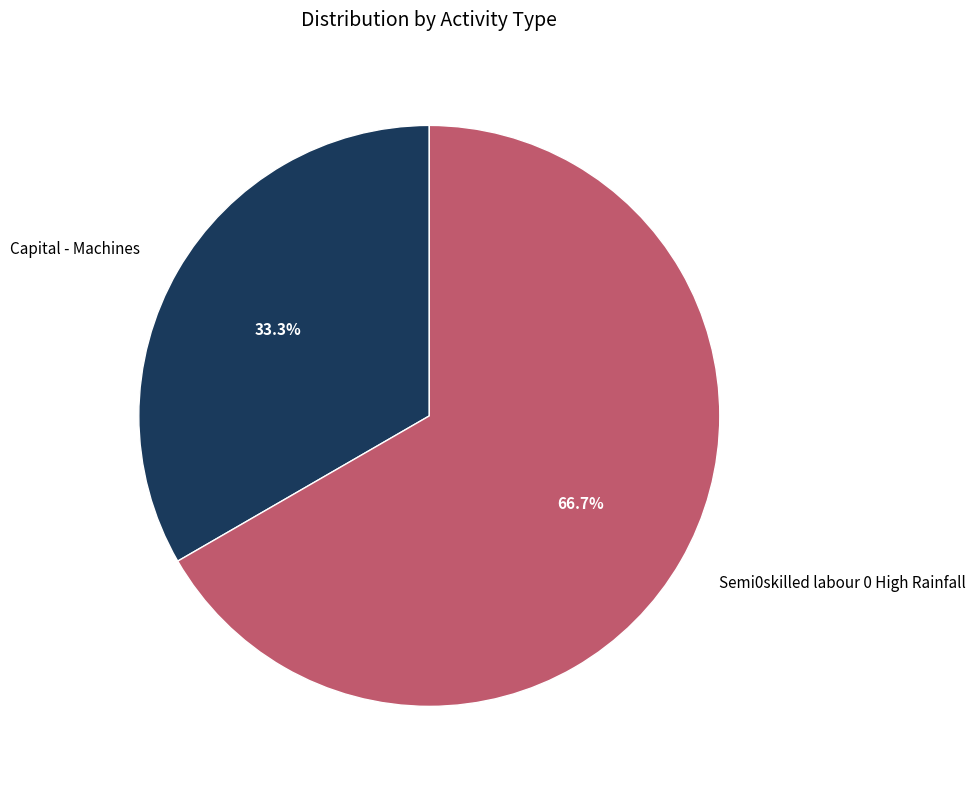

What percentage is NOT represented by Capital - Machines?

66.7%